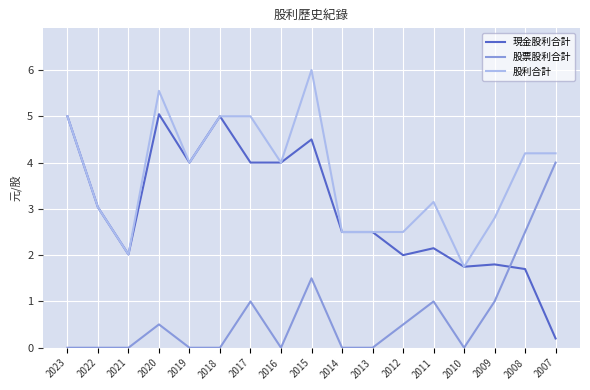

Which label corresponds to the largest value in the chart?

2015